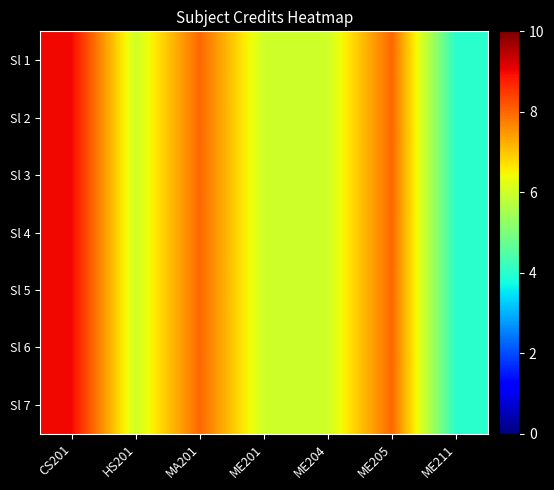

Reading right to left, list all the values displayed in this chart.

Sl 1: ME211=4	ME205=8	ME204=6	ME201=6	MA201=8	HS201=6	CS201=9
Sl 2: ME211=4	ME205=8	ME204=6	ME201=6	MA201=8	HS201=6	CS201=9
Sl 3: ME211=4	ME205=8	ME204=6	ME201=6	MA201=8	HS201=6	CS201=9
Sl 4: ME211=4	ME205=8	ME204=6	ME201=6	MA201=8	HS201=6	CS201=9
Sl 5: ME211=4	ME205=8	ME204=6	ME201=6	MA201=8	HS201=6	CS201=9
Sl 6: ME211=4	ME205=8	ME204=6	ME201=6	MA201=8	HS201=6	CS201=9
Sl 7: ME211=4	ME205=8	ME204=6	ME201=6	MA201=8	HS201=6	CS201=9